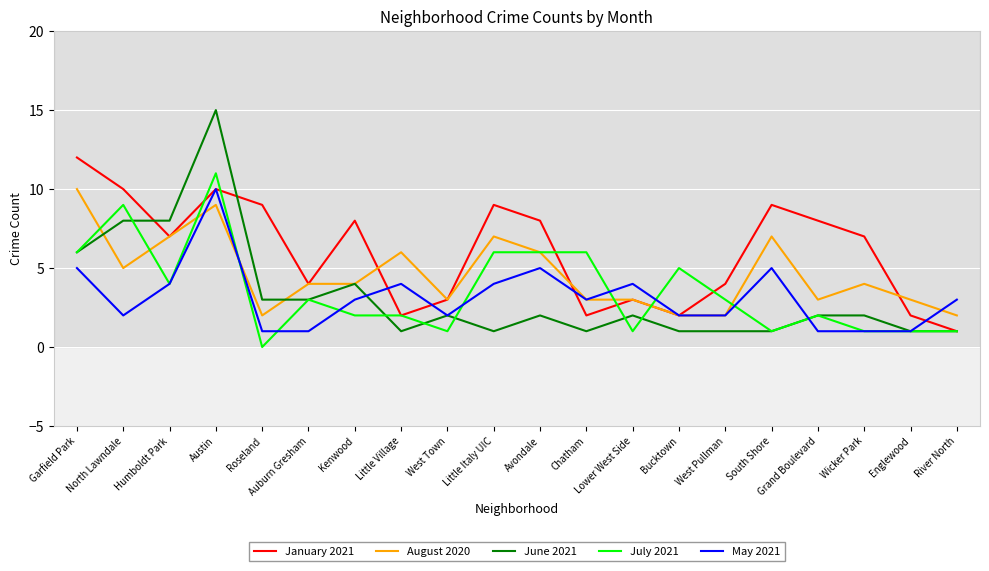

Where do June 2021 and May 2021 first cross each other?

Kenwood and Little Village